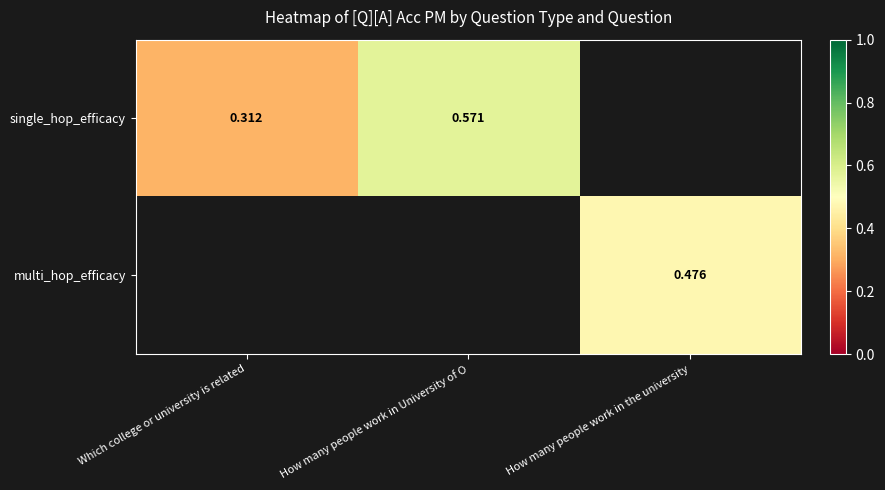

Which series has the widest spread of values?

single_hop_efficacy